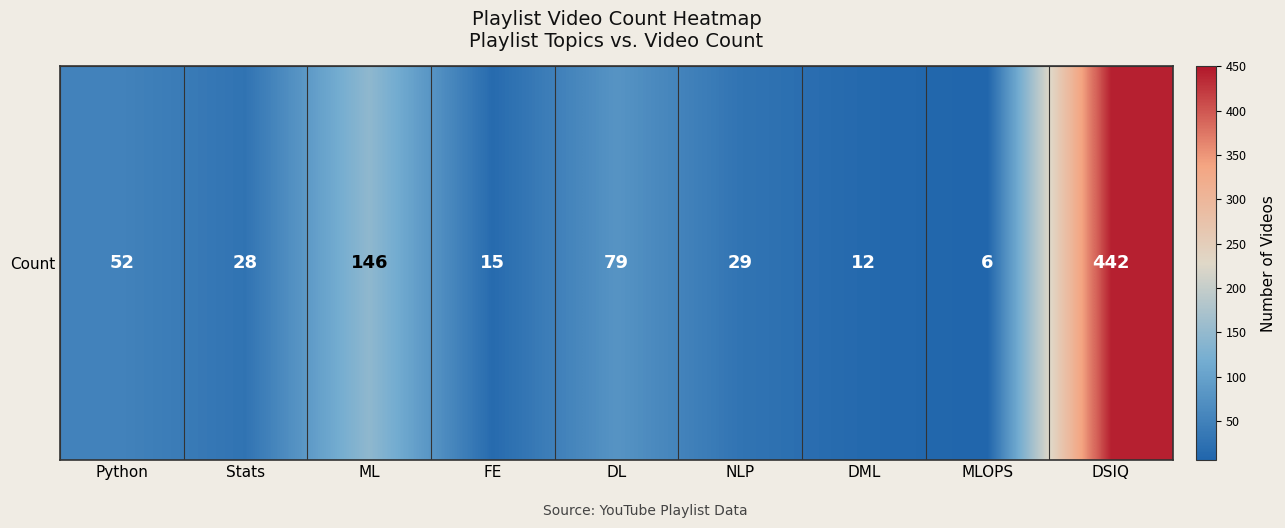

What is the average value?

90